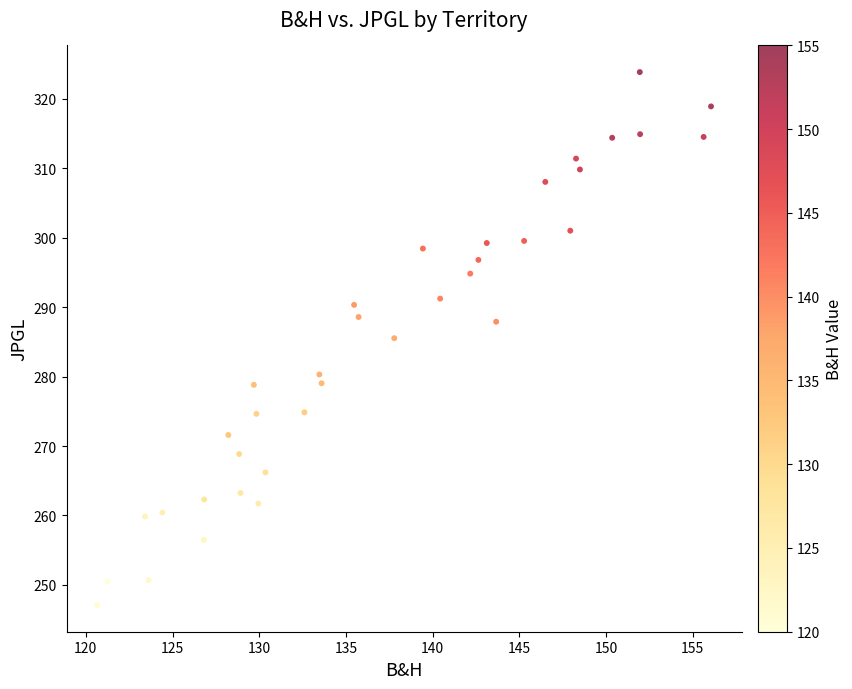

What is the range of X values (max minus min)?

35.4